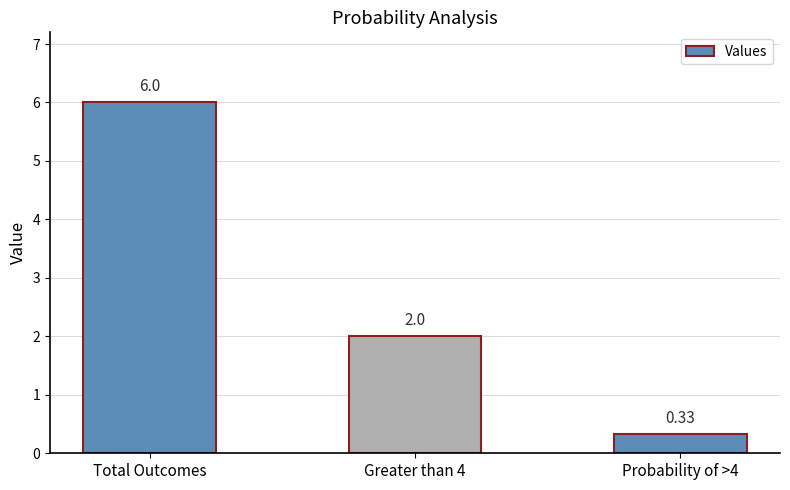

At which label does the data first exceed 2?

Total Outcomes